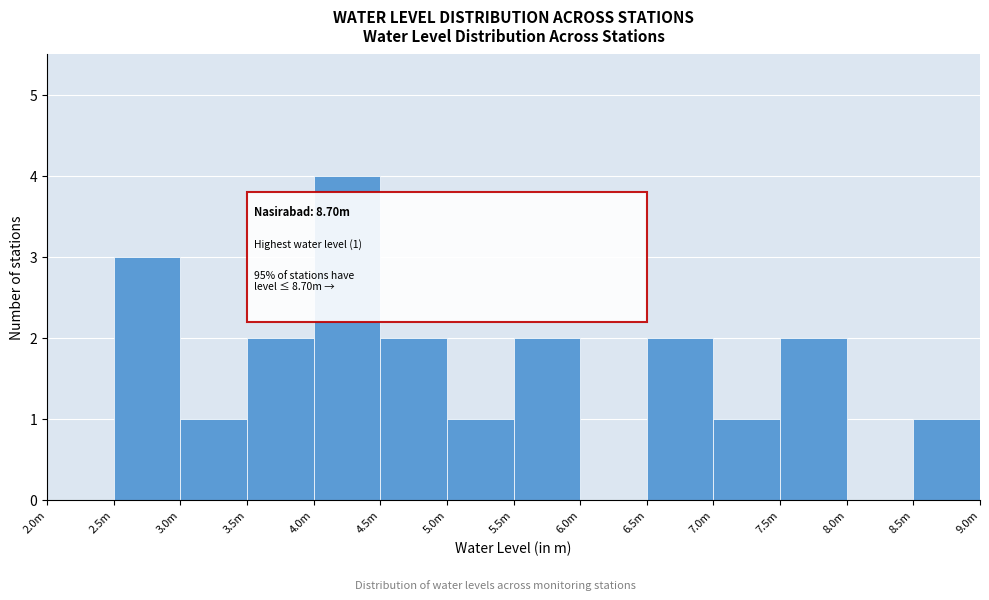

Reading right to left, list all the values displayed in this chart.

8.5m=1	8.0m=0	7.5m=2	7.0m=1	6.5m=2	6.0m=0	5.5m=2	5.0m=1	4.5m=2	4.0m=4	3.5m=2	3.0m=1	2.5m=3	2.0m=0